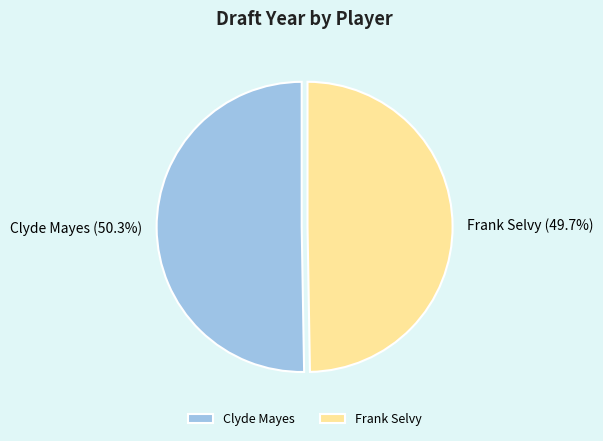

Is the sum of Clyde Mayes and Frank Selvy greater than half?

Yes